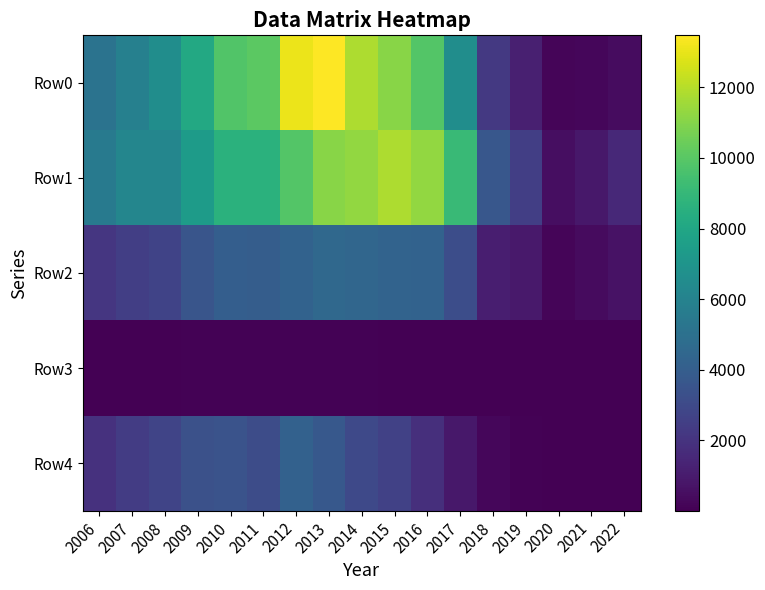

What is the difference between the highest and lowest values at 2014?

11738